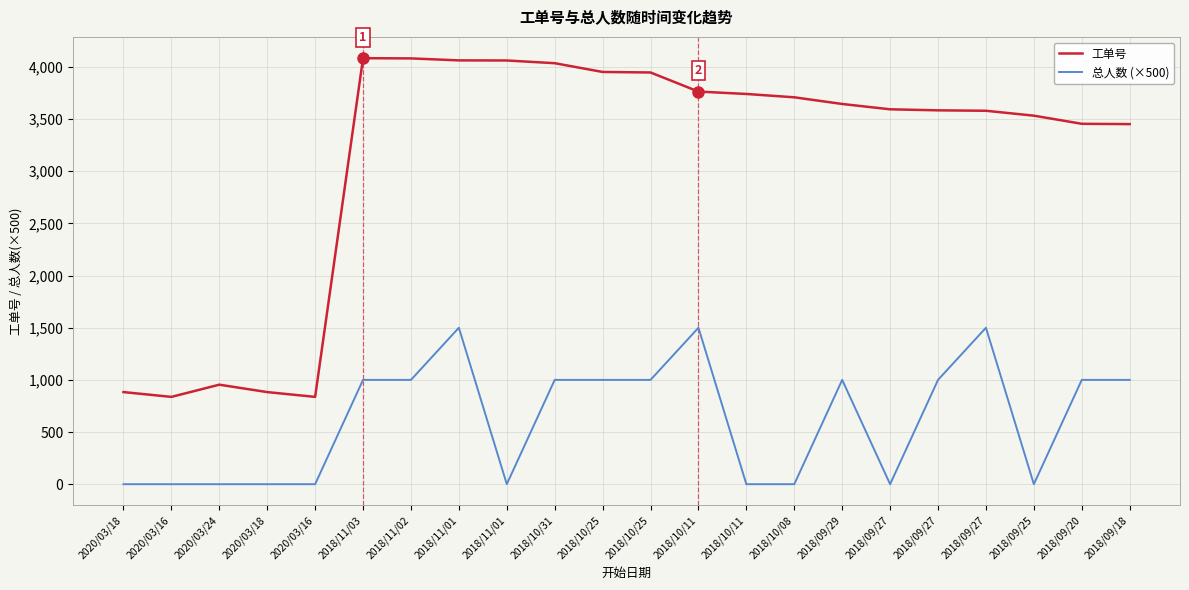

How many lines are shown in the chart?

2